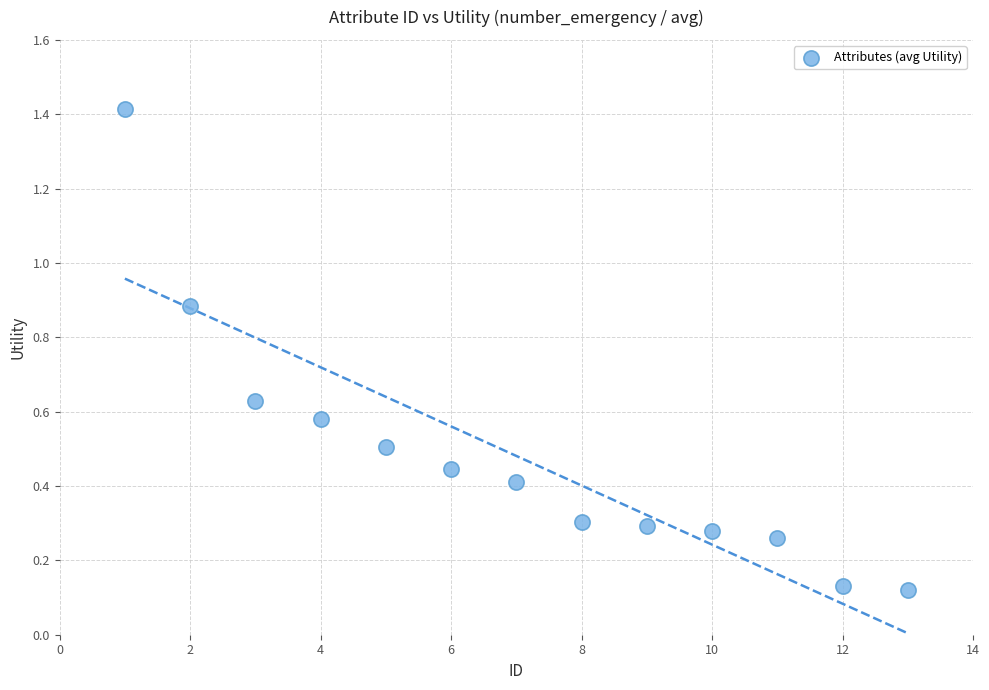

What is the range of Y values (max minus min)?

1.3